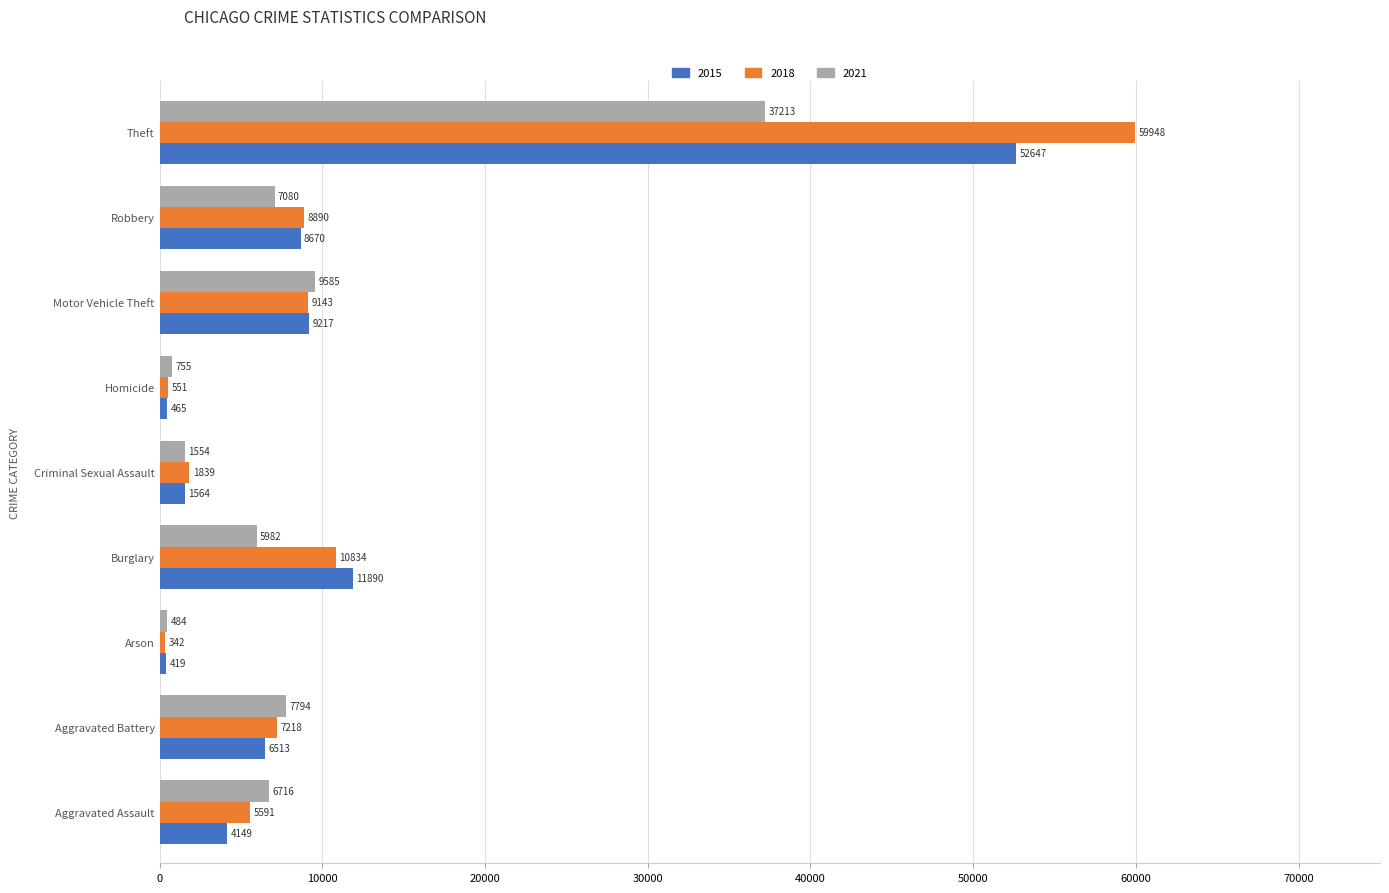

What is the greatest value displayed?

59948